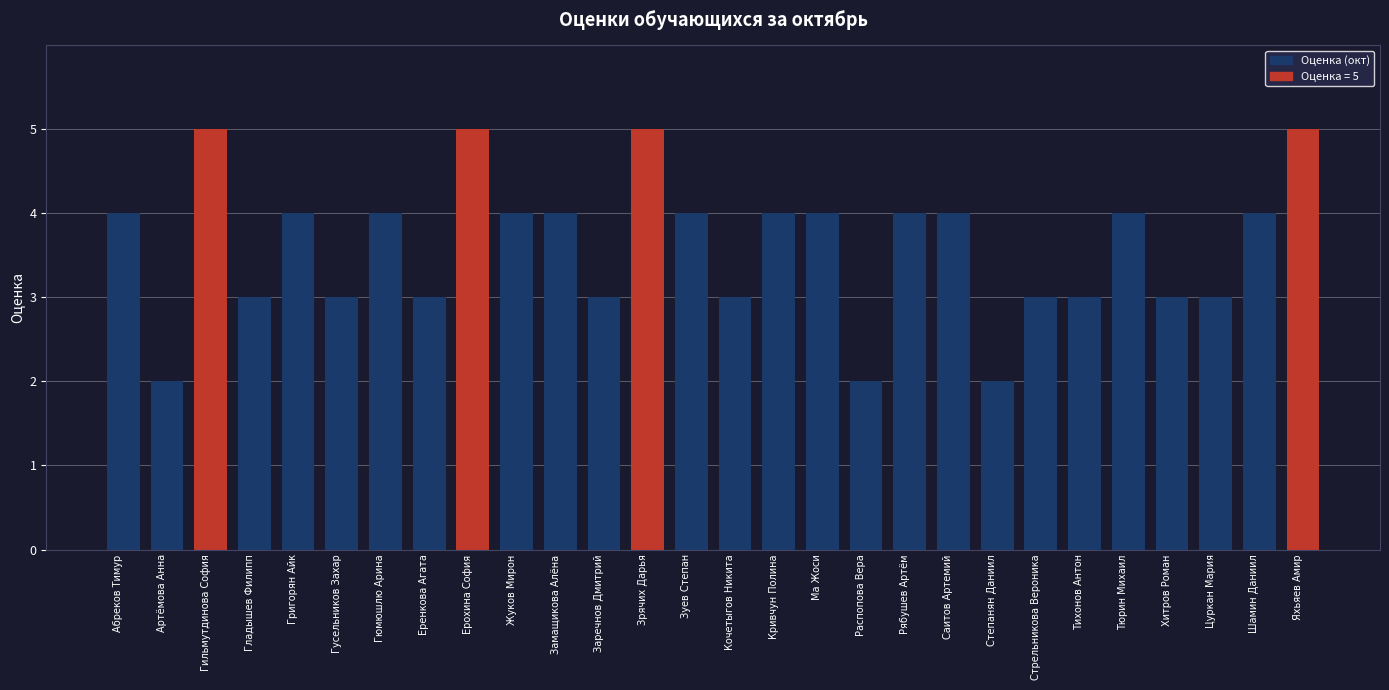

What is the value of the 18th bar from the left?

2